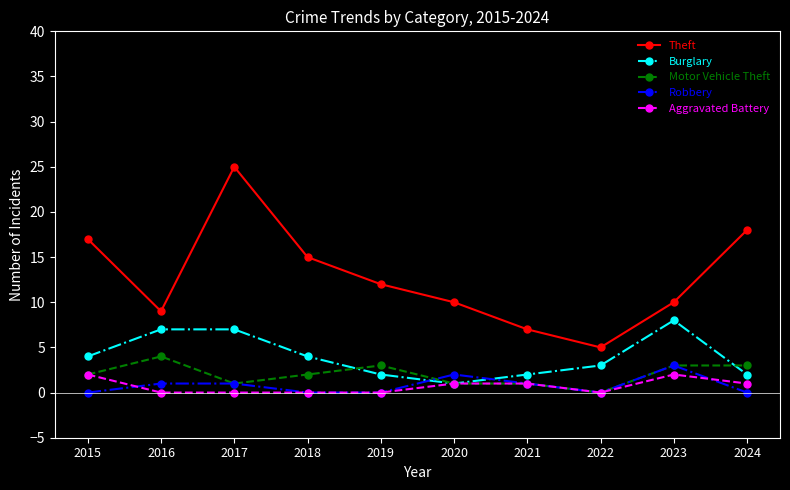

Reading left to right, transcribe all the data shown in this chart.

Theft: 2015=17	2016=9	2017=25	2018=15	2019=12	2020=10	2021=7	2022=5	2023=10	2024=18
Burglary: 2015=4	2016=7	2017=7	2018=4	2019=2	2020=1	2021=2	2022=3	2023=8	2024=2
Motor Vehicle Theft: 2015=2	2016=4	2017=1	2018=2	2019=3	2020=1	2021=1	2022=0	2023=3	2024=3
Robbery: 2015=0	2016=1	2017=1	2018=0	2019=0	2020=2	2021=1	2022=0	2023=3	2024=0
Aggravated Battery: 2015=2	2016=0	2017=0	2018=0	2019=0	2020=1	2021=1	2022=0	2023=2	2024=1
Total: 2015=27	2016=22	2017=36	2018=22	2019=19	2020=15	2021=12	2022=9	2023=28	2024=24